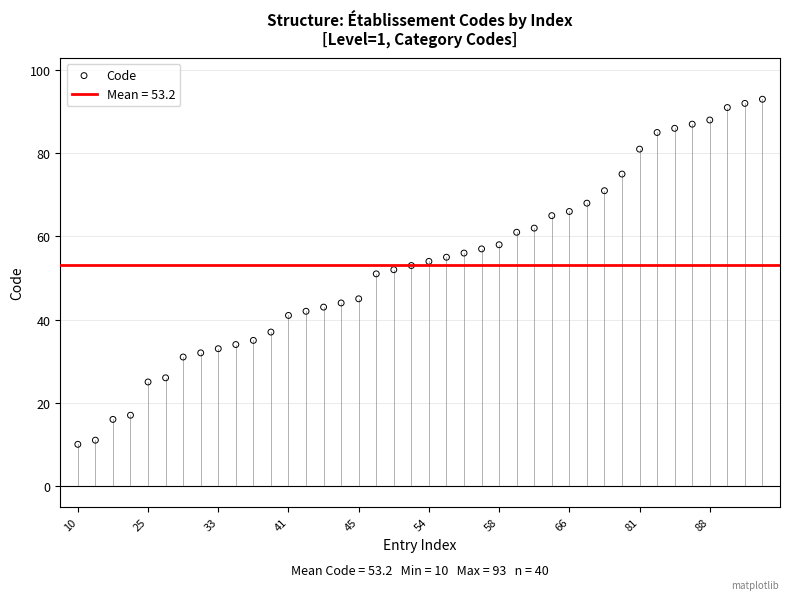

What is the range of Y values (max minus min)?

83